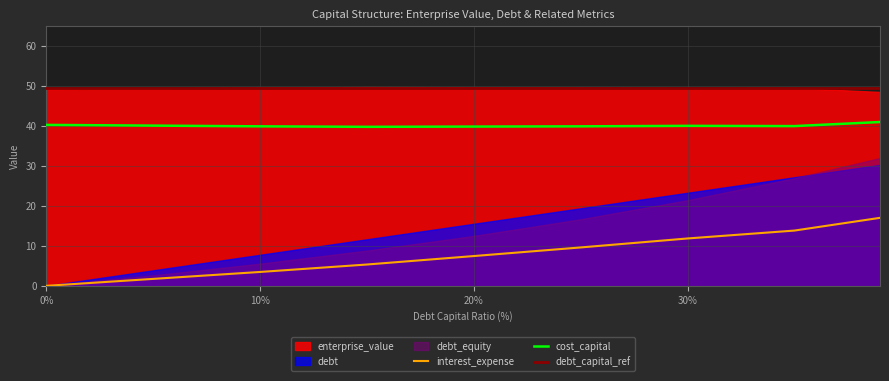

Count the number of categories in the chart.

9